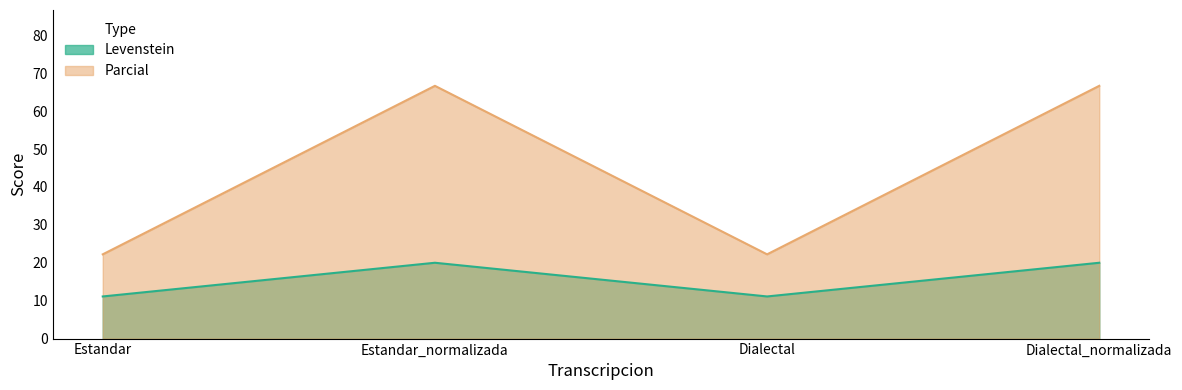

At which label does Parcial reach its peak?

Estandar_normalizada